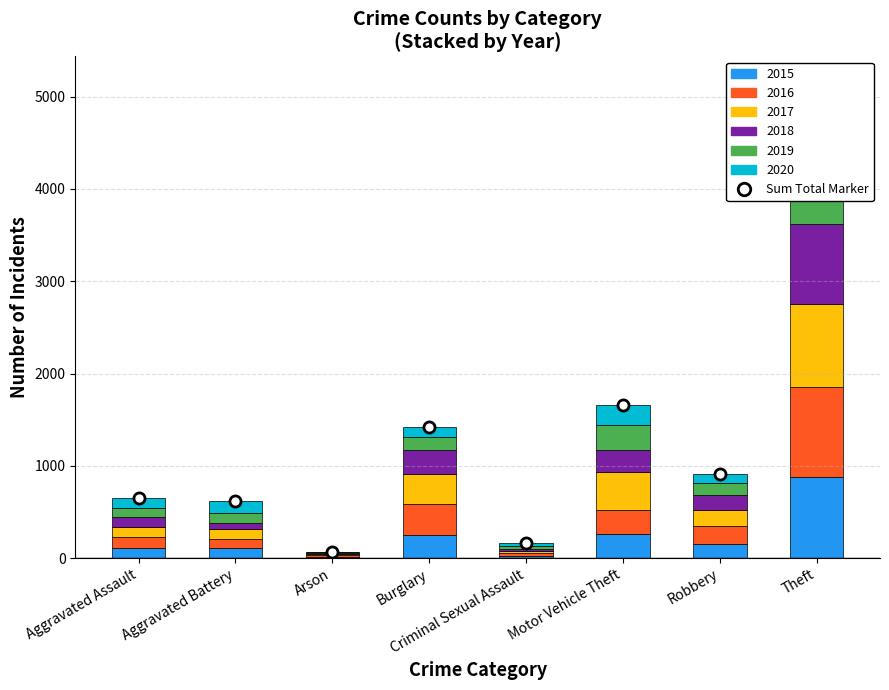

What is the average value?

1334